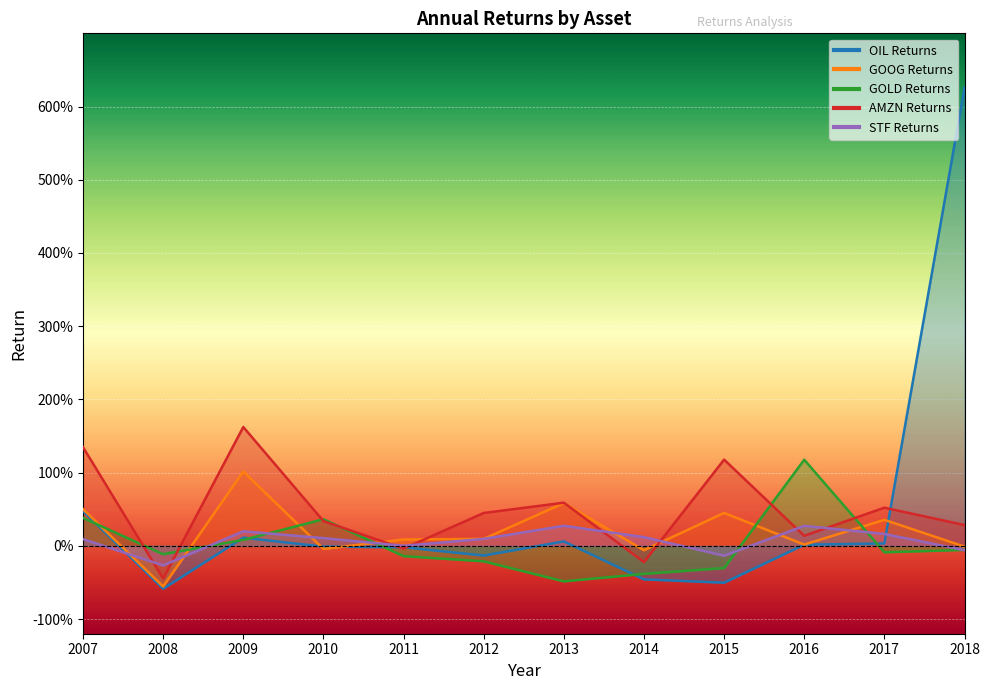

How many positive values does the AMZN Returns series have?

9